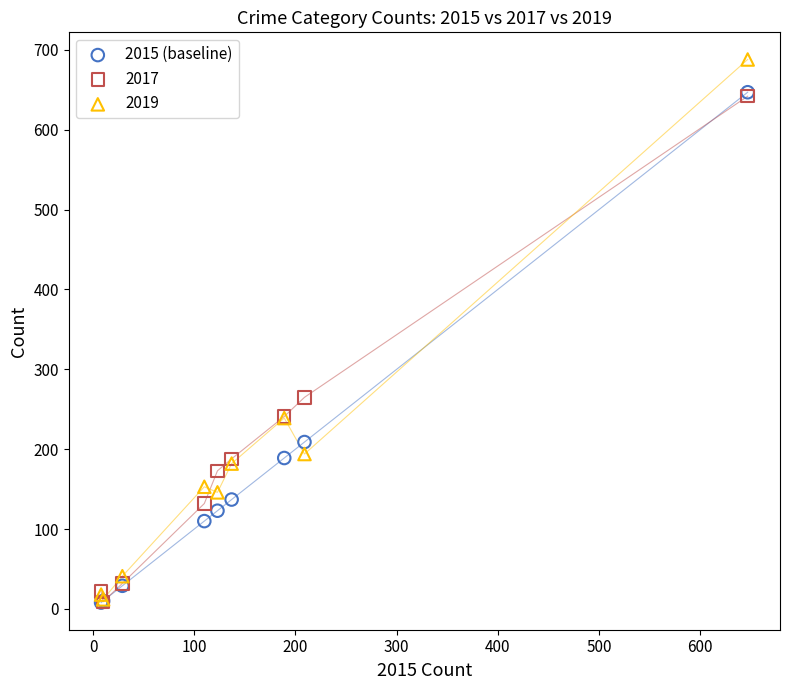

In the 2019 series, what Y value is closest to 350?

239